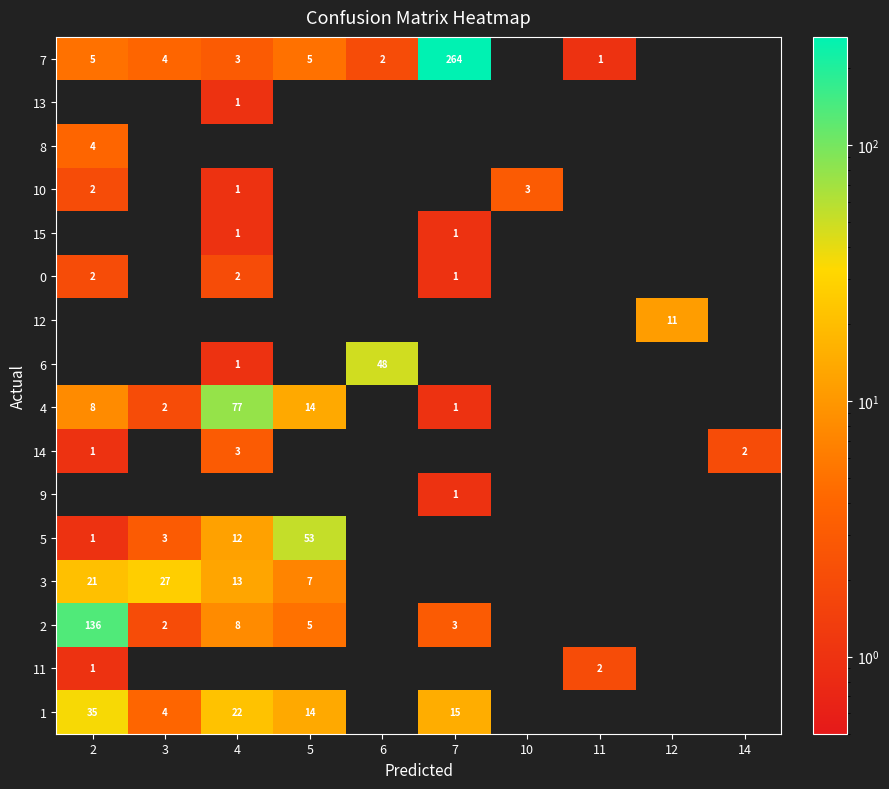

The 7 series shows 3 at 4. True or false?

True